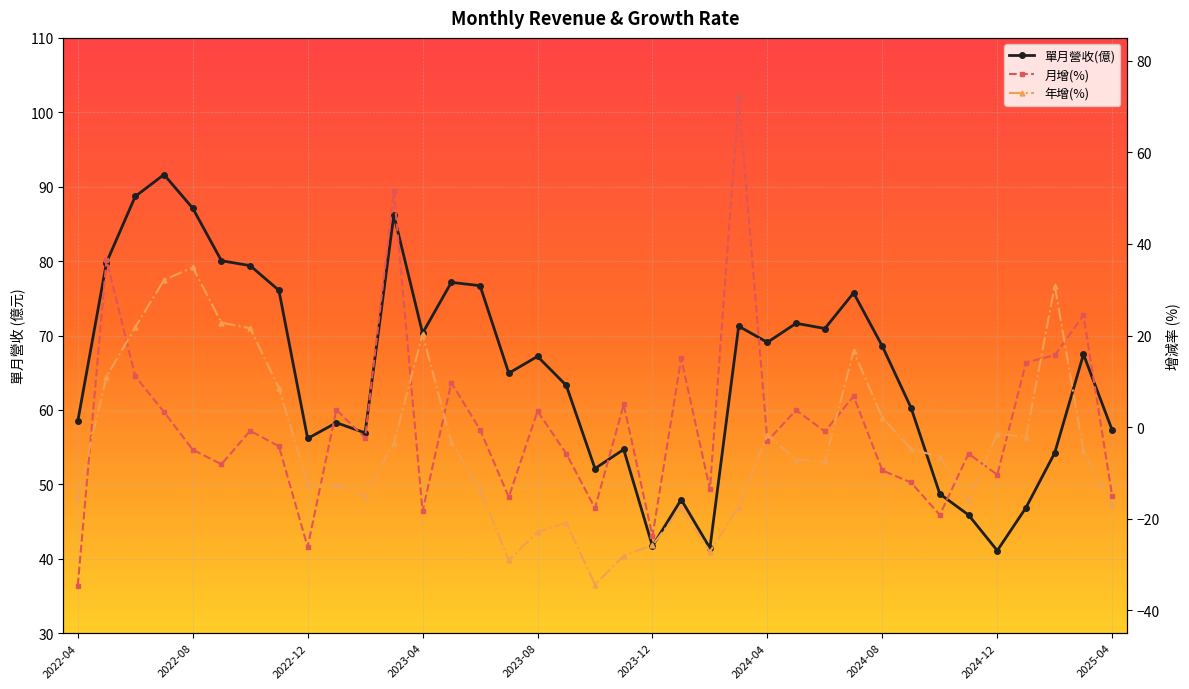

How many intersections are there between 年增(%) and 月增(%)?

13